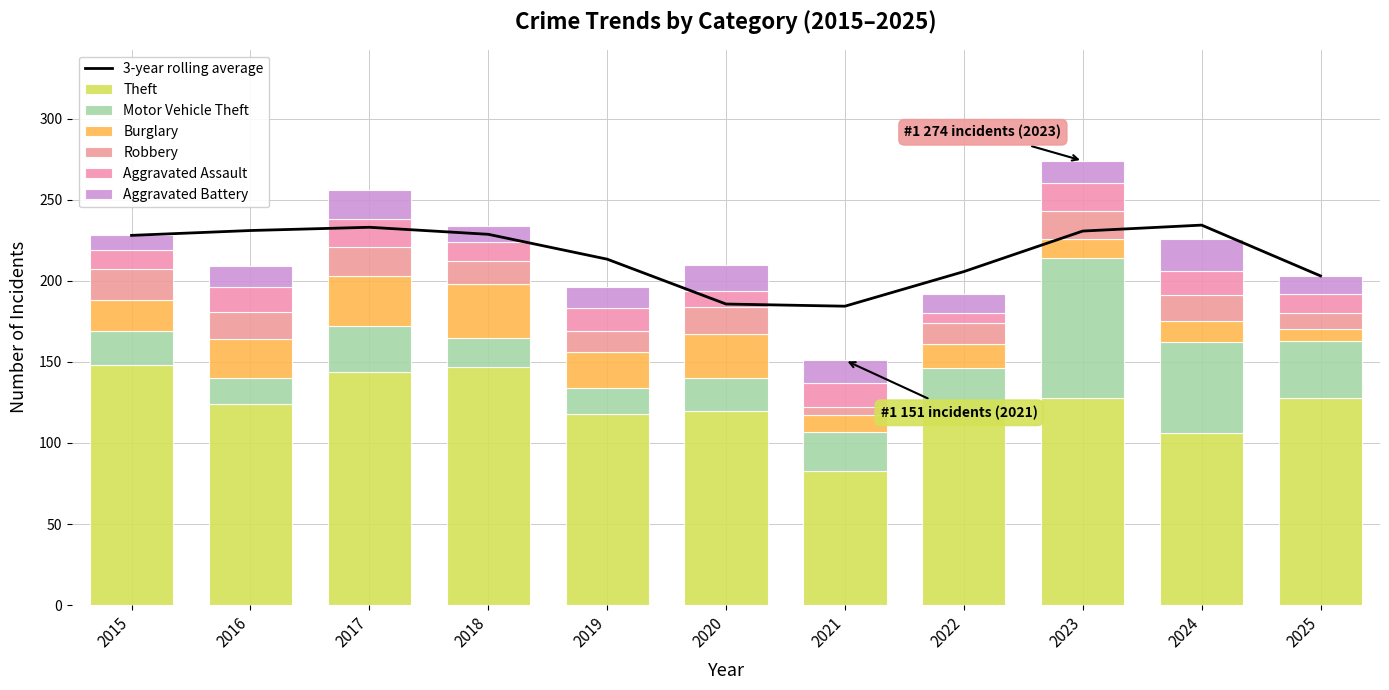

Reading left to right, what are all the values shown in this chart?

Theft: 148	124	144	147	118	120	83	117	128	106	128
Motor Vehicle Theft: 21	16	28	18	16	20	24	29	86	56	35
Burglary: 19	24	31	33	22	27	10	15	12	13	7
Robbery: 19	17	18	14	13	17	5	13	17	16	10
Aggravated Assault: 12	15	17	12	14	10	15	6	17	15	12
Aggravated Battery: 9	13	18	10	13	16	14	12	14	20	11